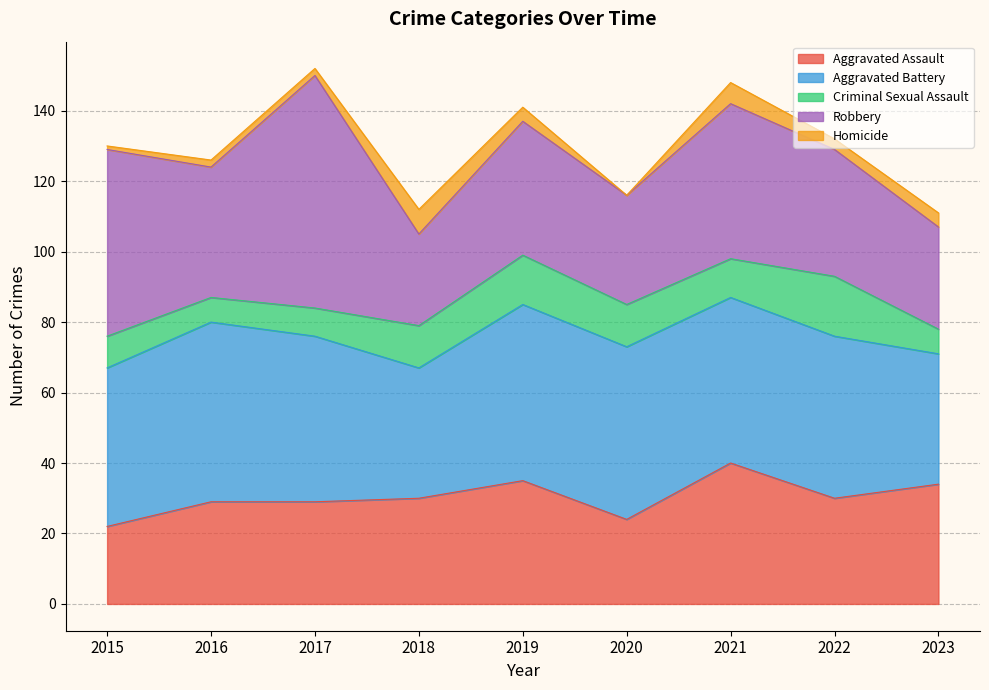

True or false: Robbery and Criminal Sexual Assault cross at least once.

False